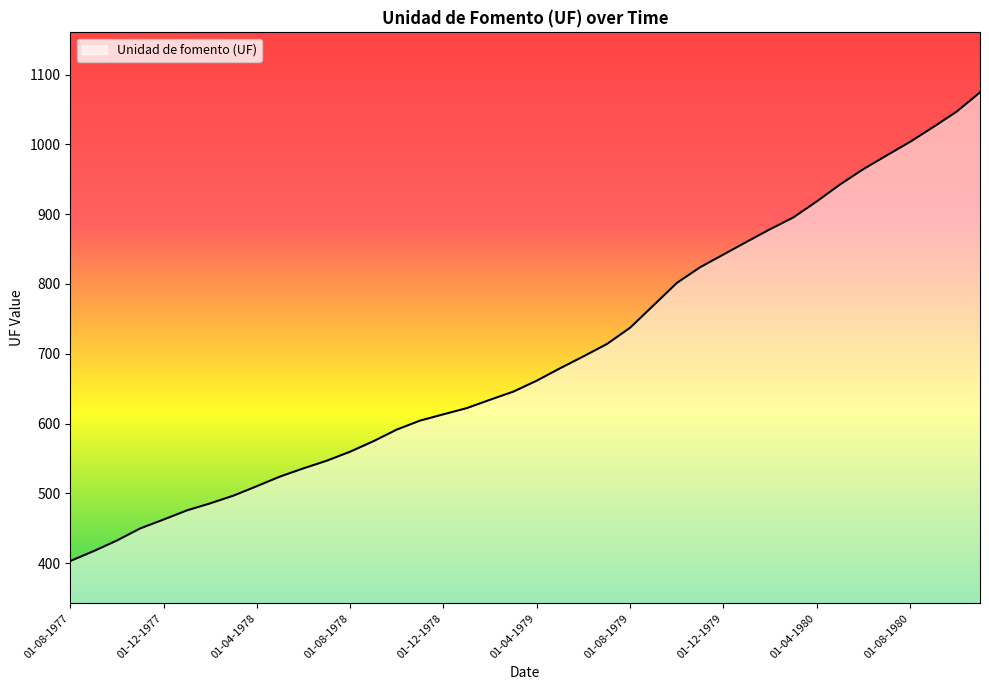

What is the maximum value shown in the chart?

1074.4